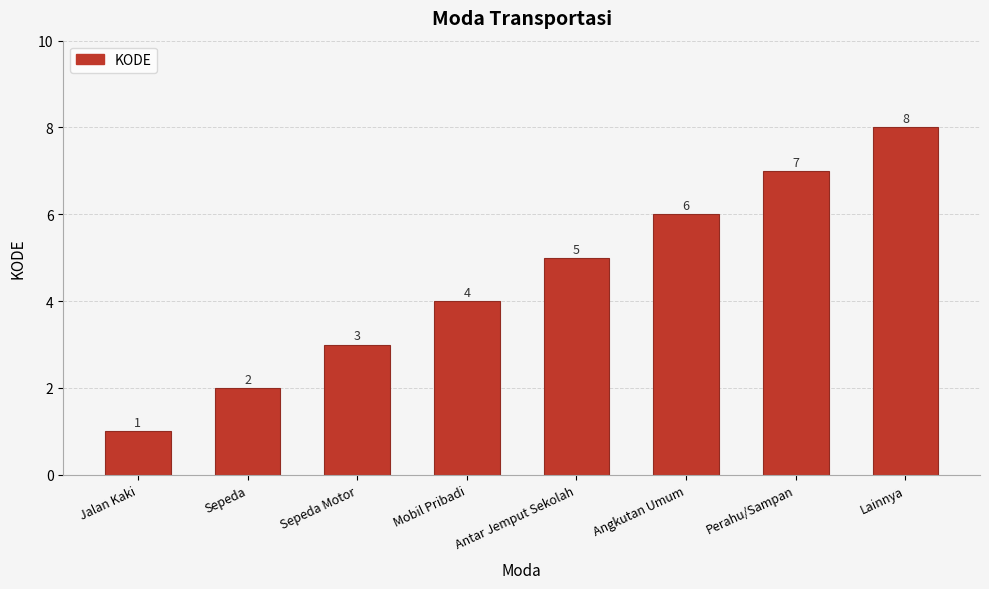

What is the sum of the values at Lainnya and Sepeda Motor?

11